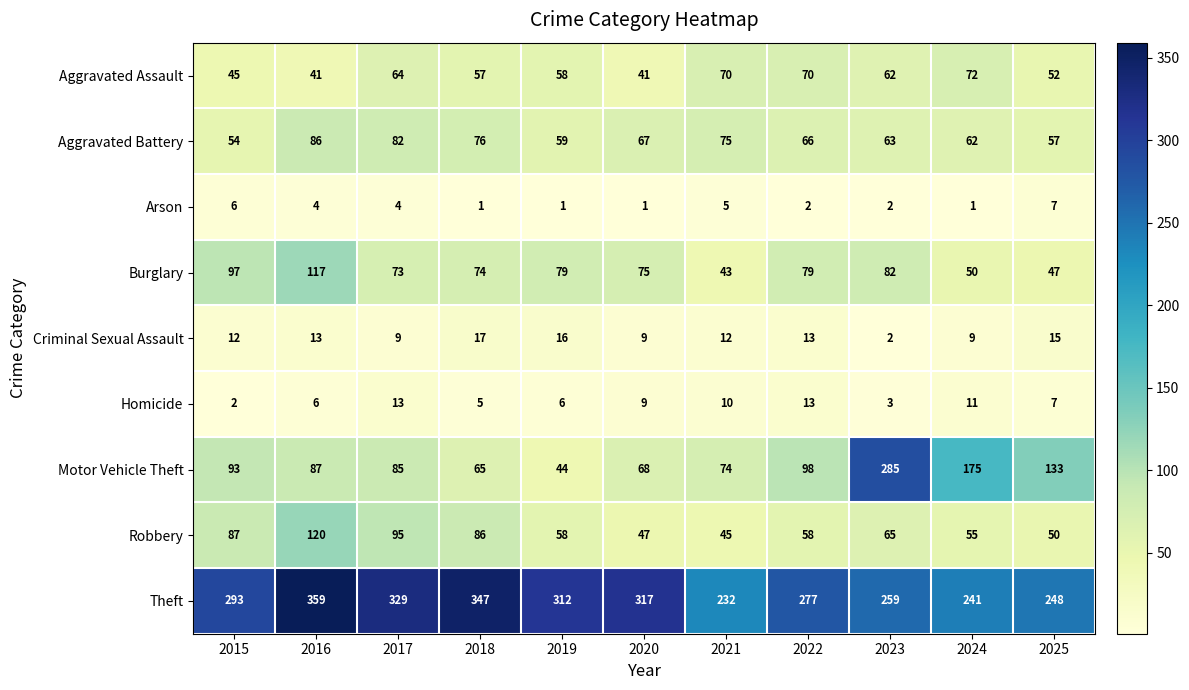

How many distinct data groups are displayed?

9